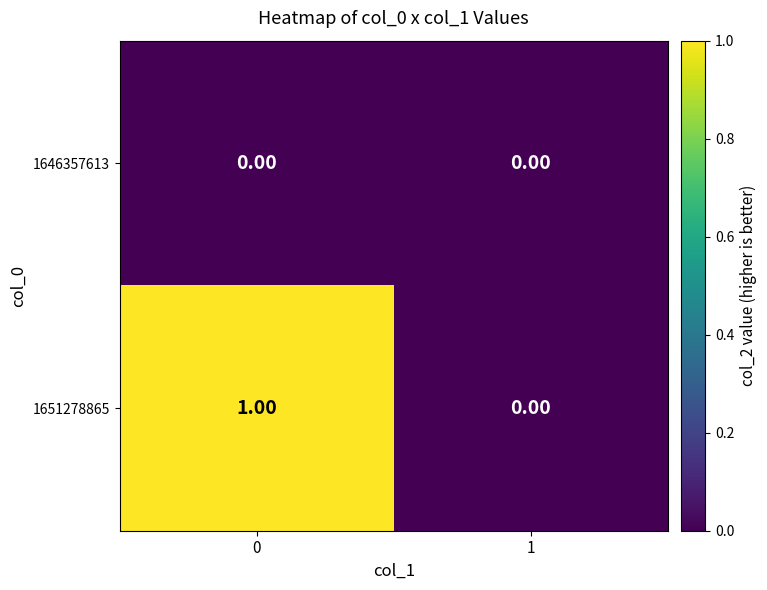

Between 0 and 1, which series saw the biggest shift?

1651278865